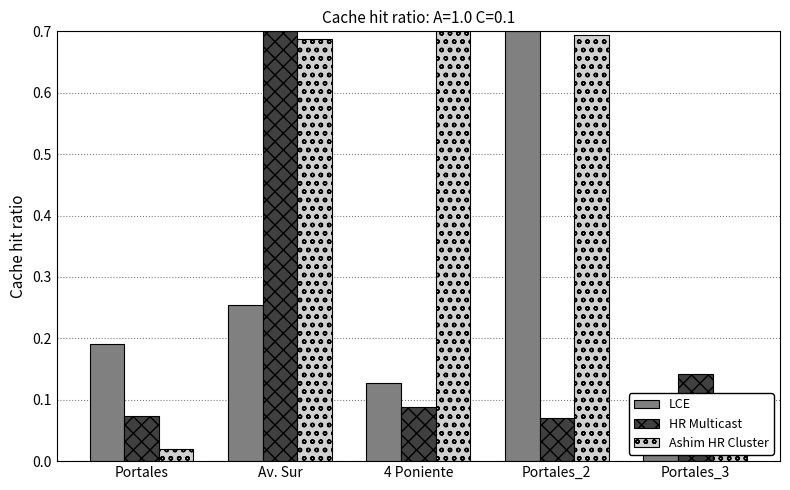

How many groups of bars are there?

5